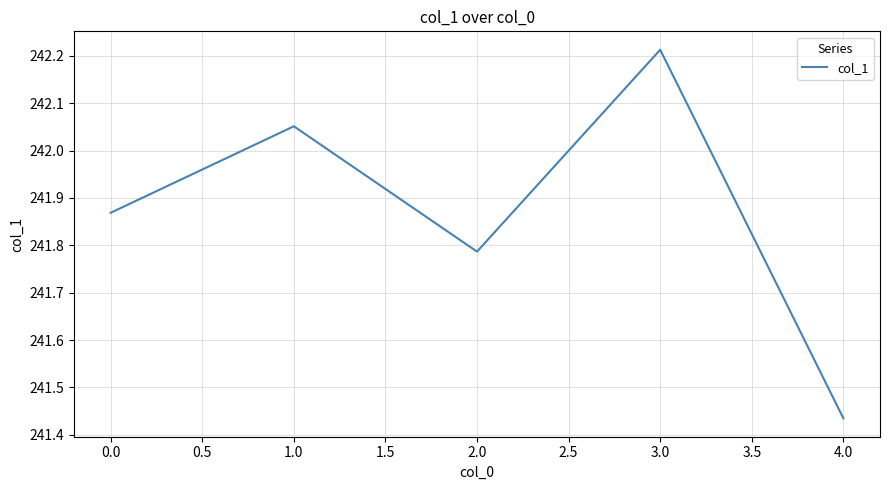

Which category has the highest value across all series?

3.0